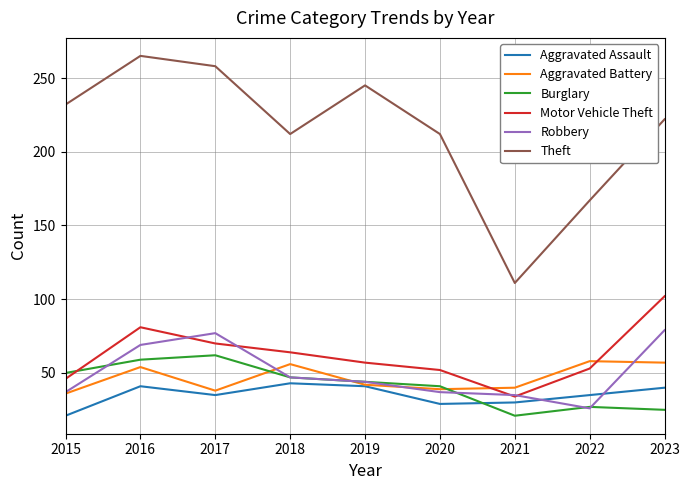

True or false: Burglary and Theft cross at least once.

False